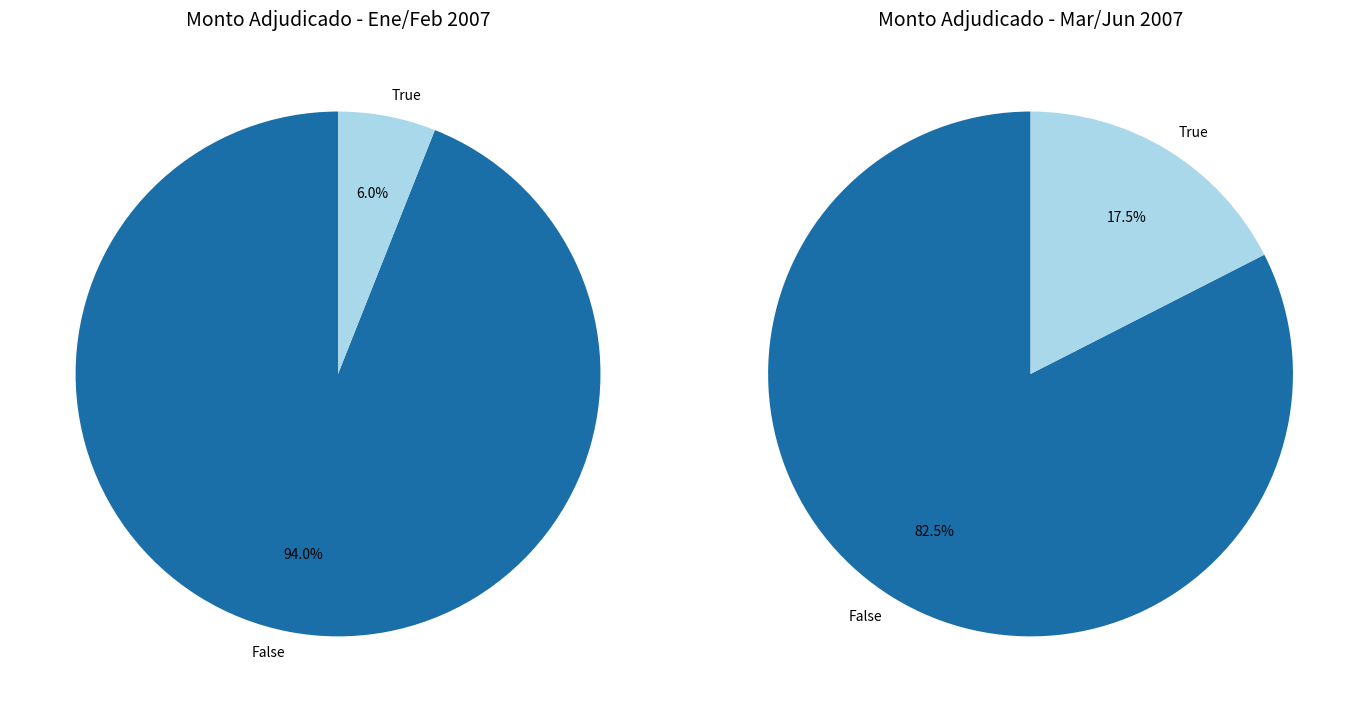

Is the sum of 23 and 38 greater than half?

No